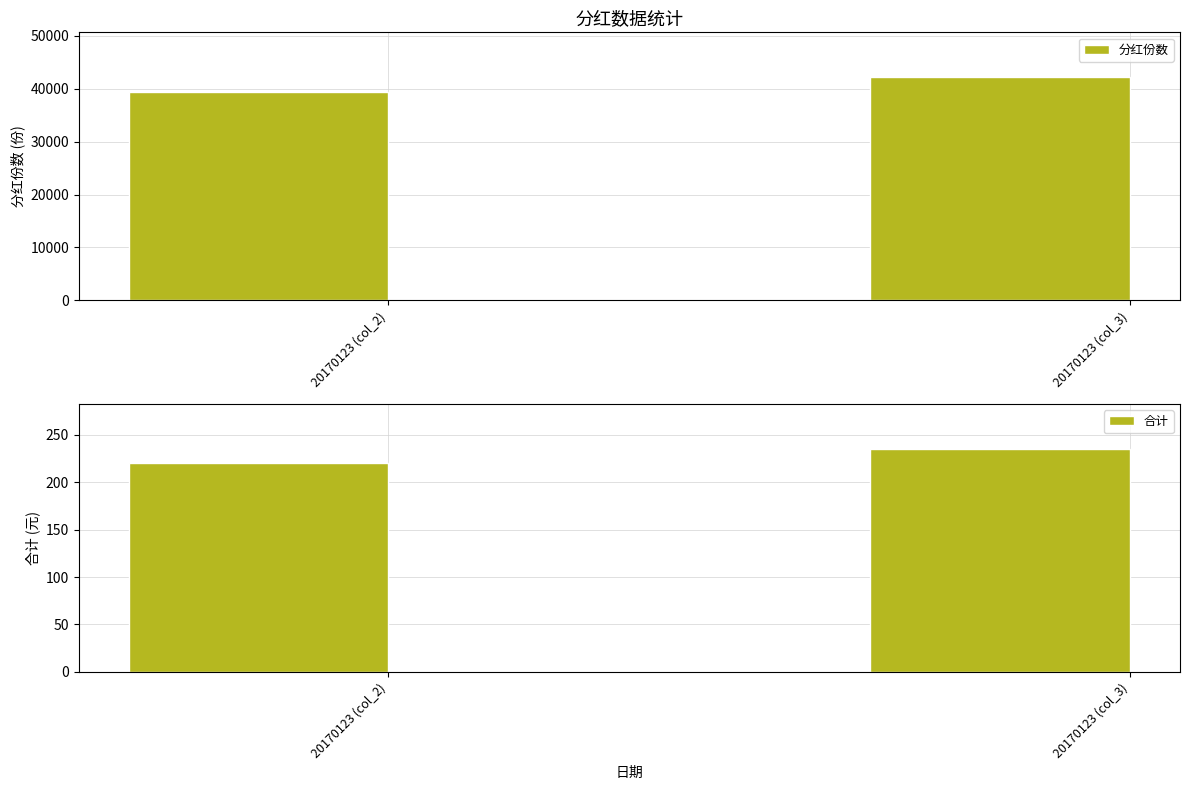

How many data points does each series have?

2